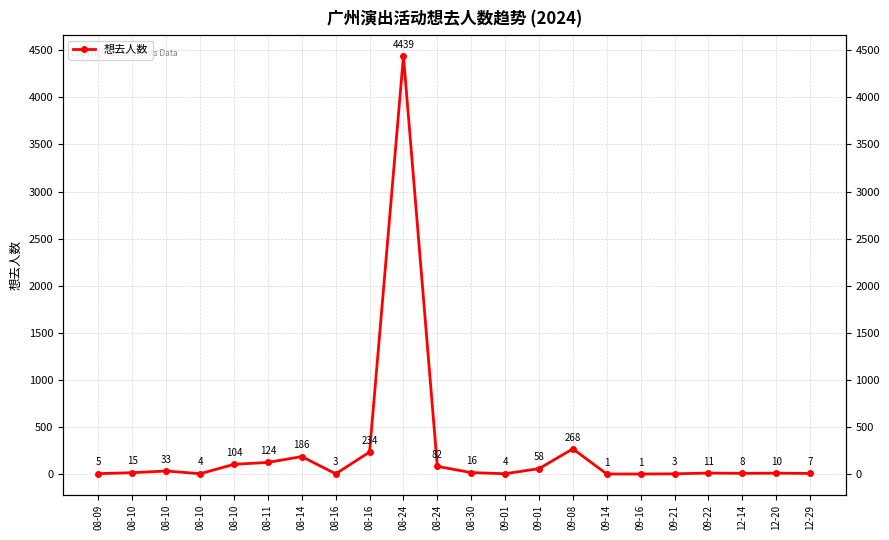

How many lines are shown in the chart?

1